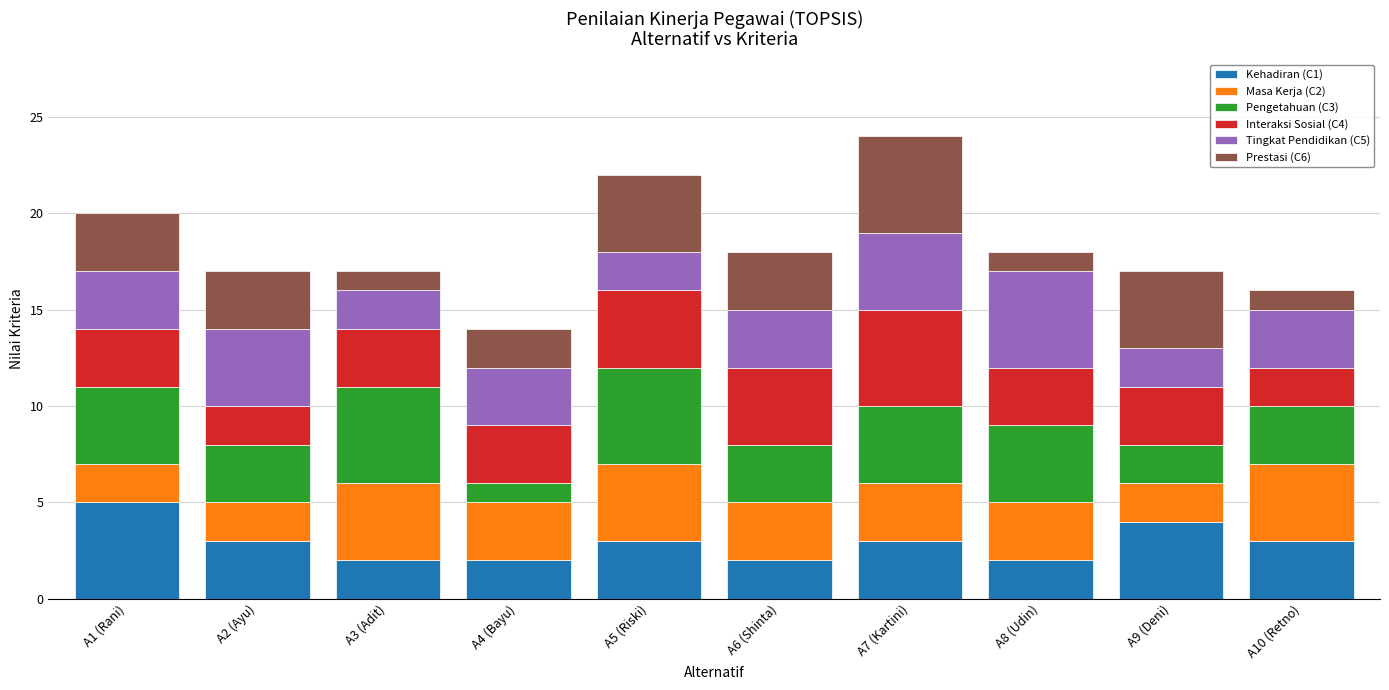

True or false: Kehadiran (C1) has a value of 3 at A10 (Retno).

True